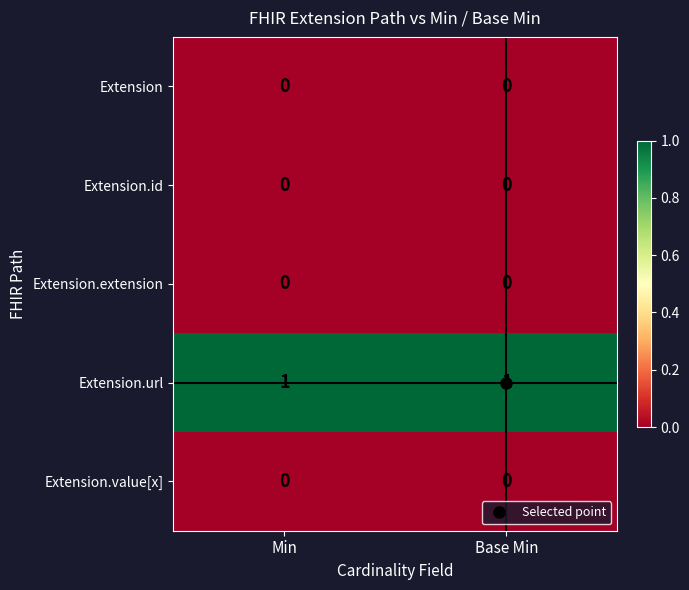

At how many categories does at least one series exceed 0?

2